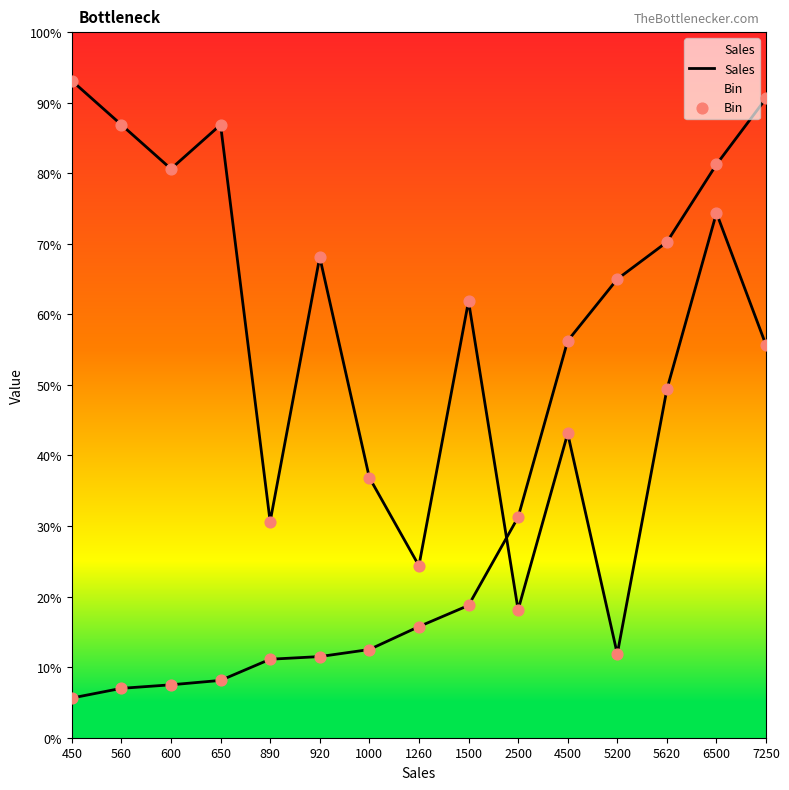

Which series has the largest total across all categories?

Bin